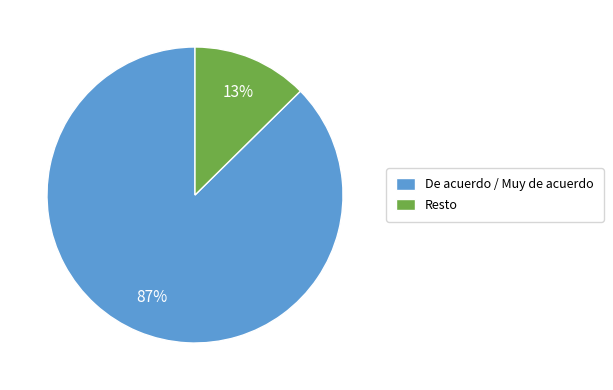

What percentage is the Resto slice, to the nearest percent?

13%